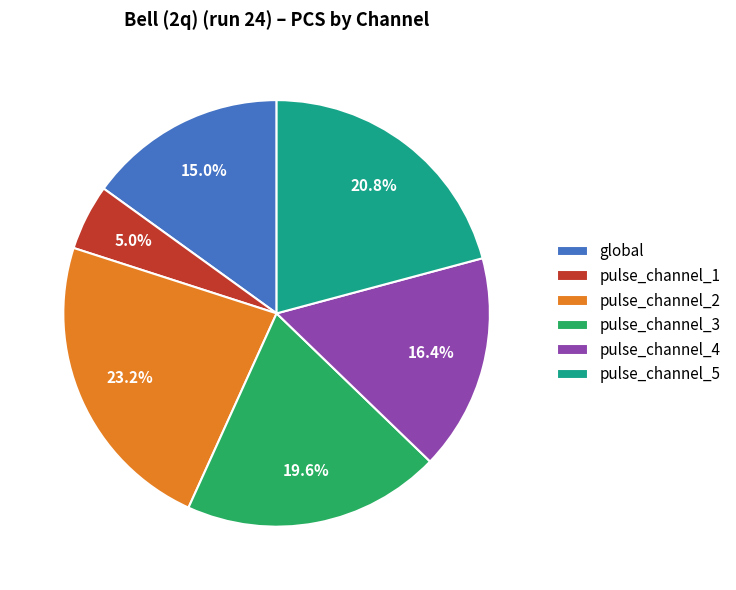

Which category has the biggest portion of the pie?

pulse_channel_2